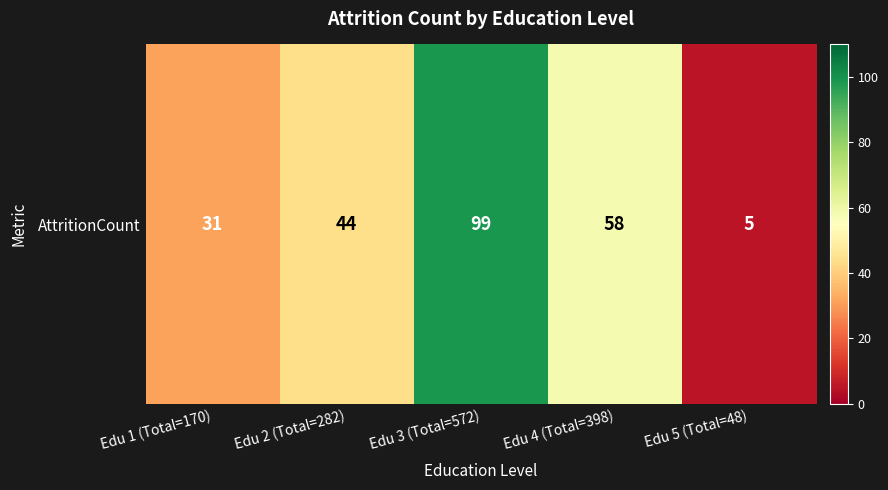

What is the greatest value displayed?

99